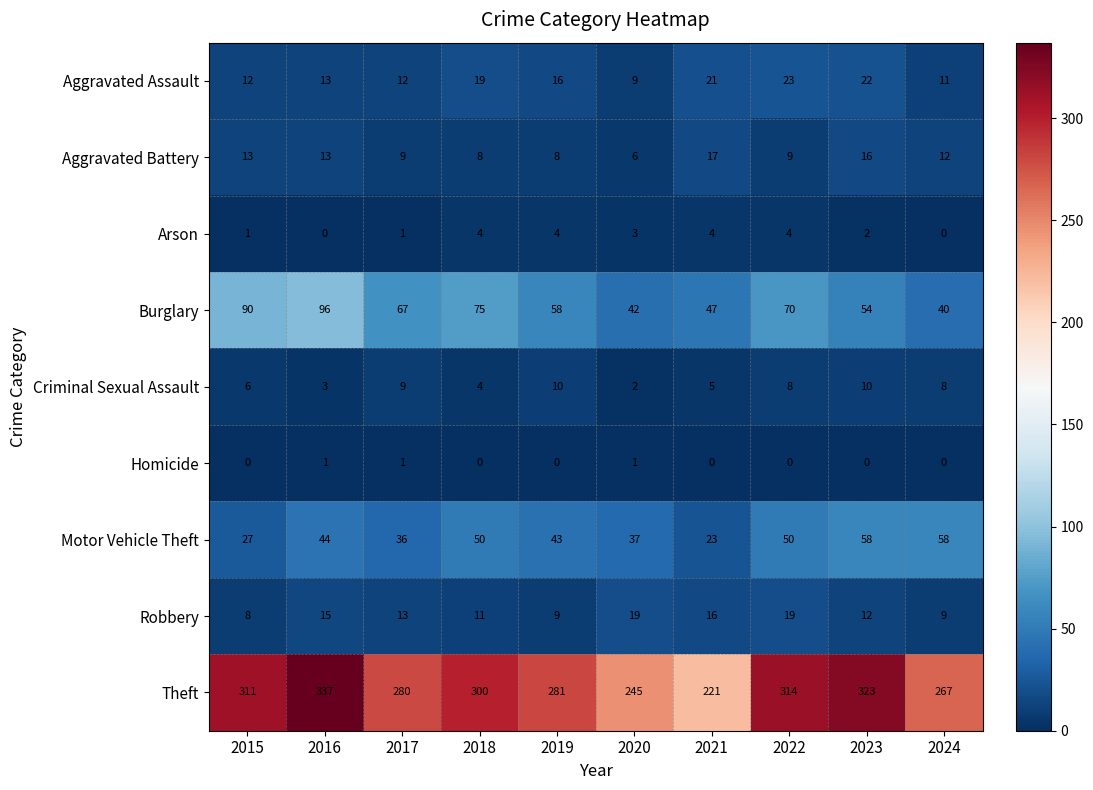

Rank the series by their maximum value, from highest to lowest.

Theft, Burglary, Motor Vehicle Theft, Aggravated Assault, Robbery, Aggravated Battery, Criminal Sexual Assault, Arson, Homicide